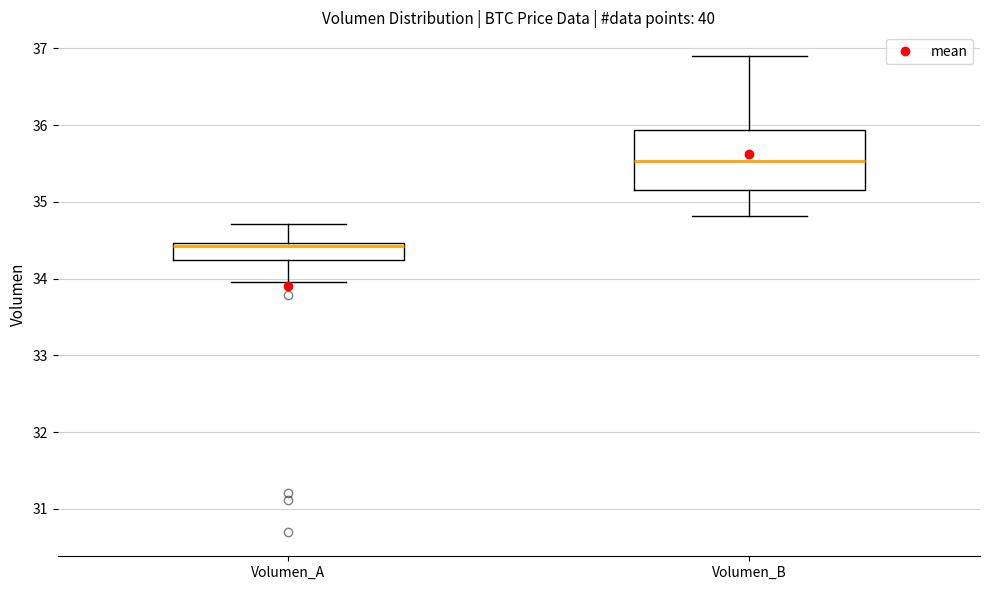

Reading left to right, read every box against the y-axis: the position of its median line, the range the box covers, and the ends of its whiskers. The values are not printed on the chart, so give them approximately, as read against the axis.

Volumen_A: median 34.4, box 34.2 to 34.5, whiskers 34.0 to 34.7
Volumen_B: median 35.5, box 35.2 to 35.9, whiskers 34.8 to 36.9